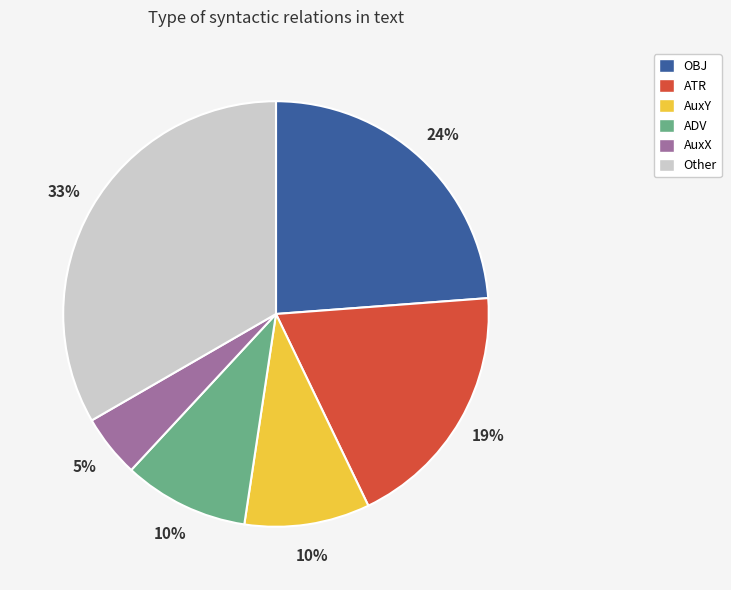

To the nearest percent, what portion does AuxX represent?

5%